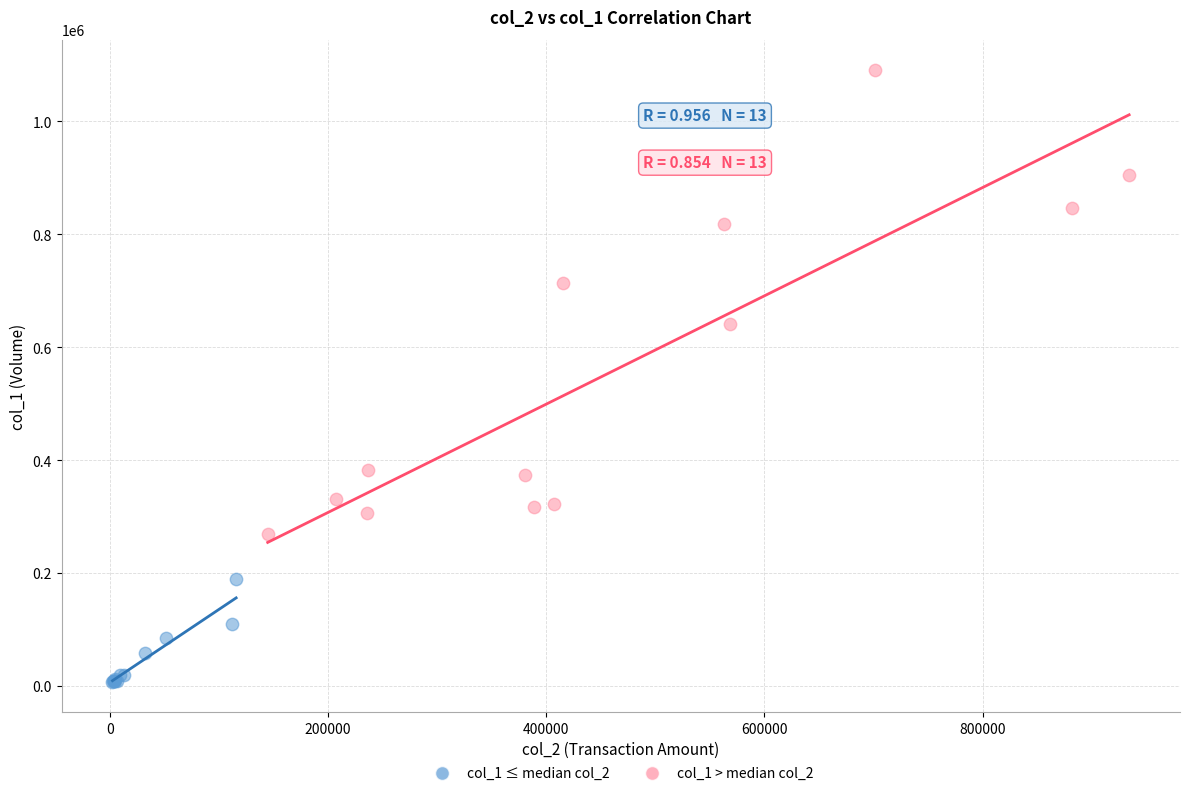

Which series contains the highest Y value?

col_1 > median col_2